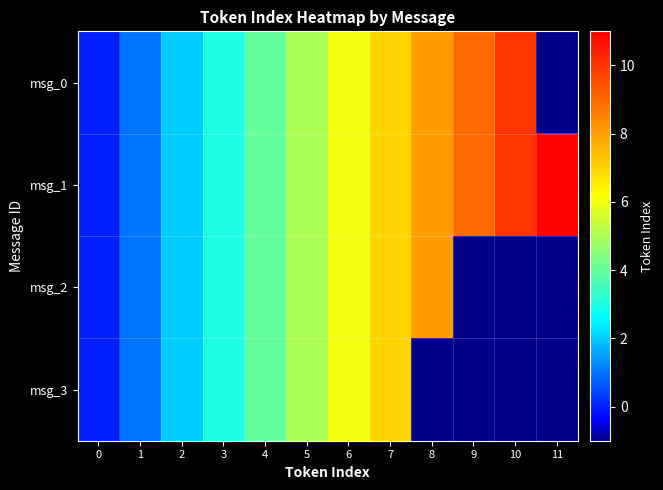

Reading left to right, list all the values displayed in this chart.

msg_0: 0=0	1=1	2=2	3=3	4=4	5=5	6=6	7=7	8=8	9=9	10=10	11=-1
msg_1: 0=0	1=1	2=2	3=3	4=4	5=5	6=6	7=7	8=8	9=9	10=10	11=11
msg_2: 0=0	1=1	2=2	3=3	4=4	5=5	6=6	7=7	8=8	9=-1	10=-1	11=-1
msg_3: 0=0	1=1	2=2	3=3	4=4	5=5	6=6	7=7	8=-1	9=-1	10=-1	11=-1